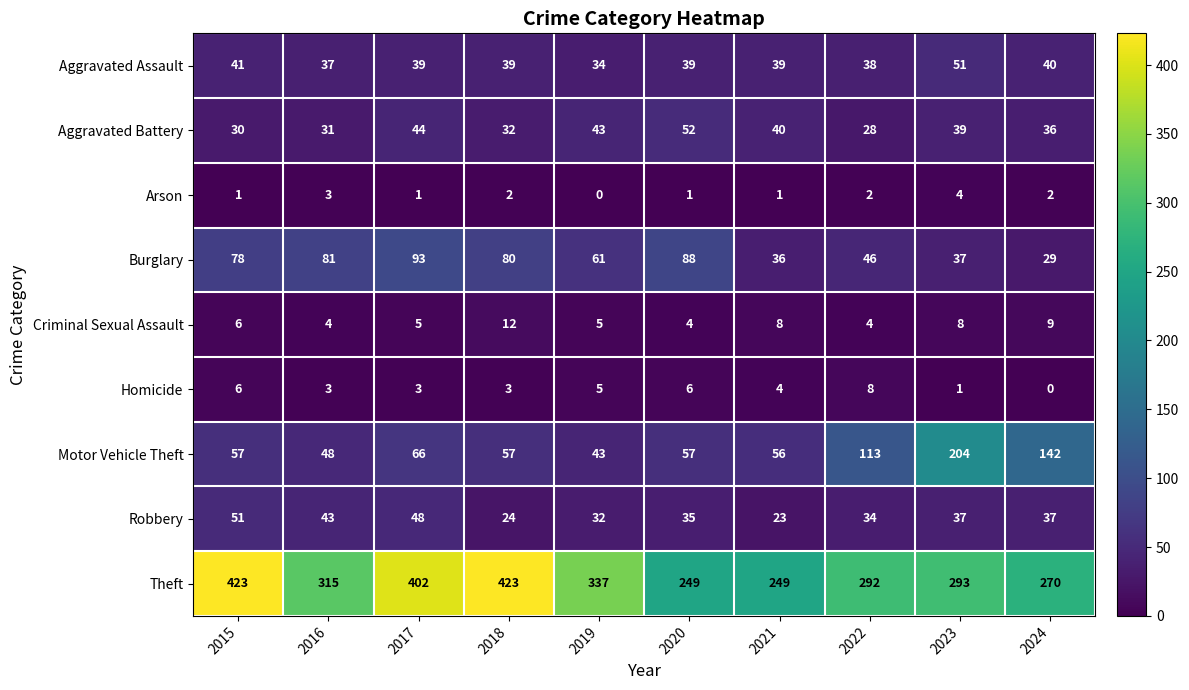

Where does the Aggravated Assault series first go above 39?

2015